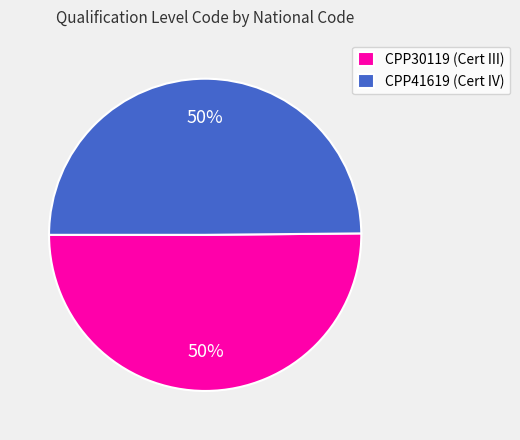

To the nearest percent, what is the combined percentage of CPP41619 (Cert IV) and CPP30119 (Cert III)?

100%